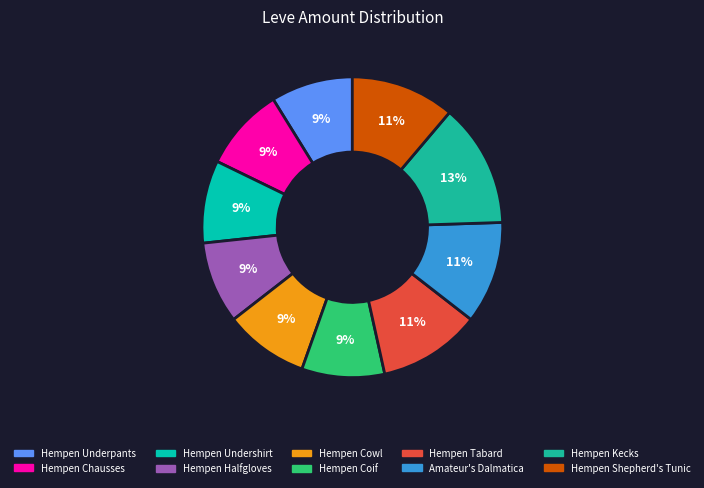

What percentage do Amateur's Dalmatica and Hempen Underpants together represent?

19.8%